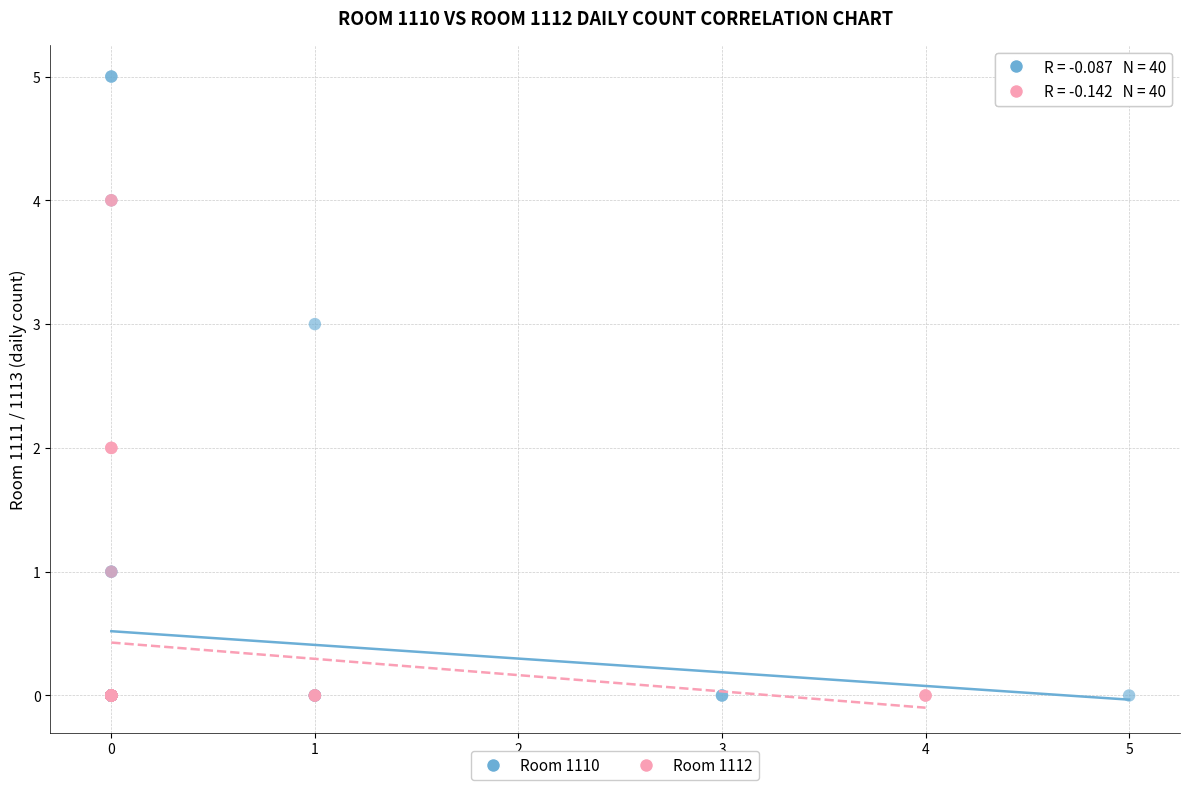

What are all the series names shown in the legend?

Room 1110, Room 1112